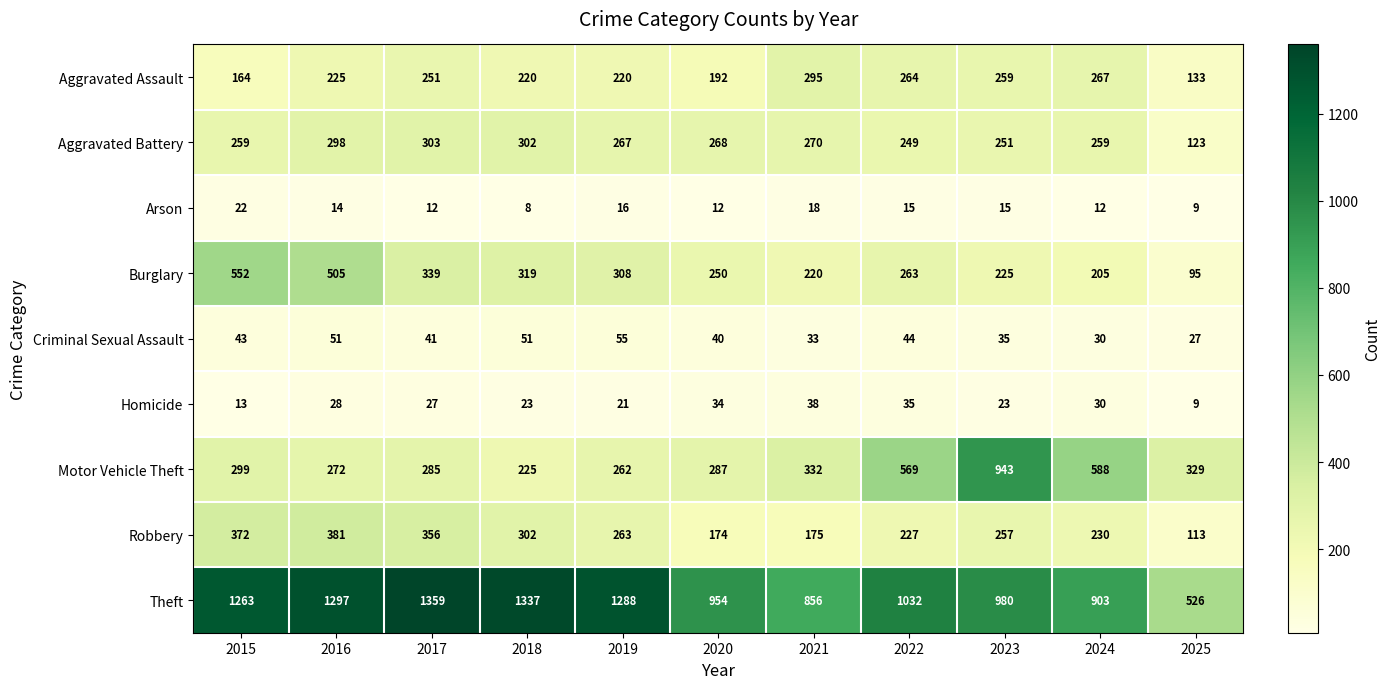

Which series has the largest total across all categories?

Theft